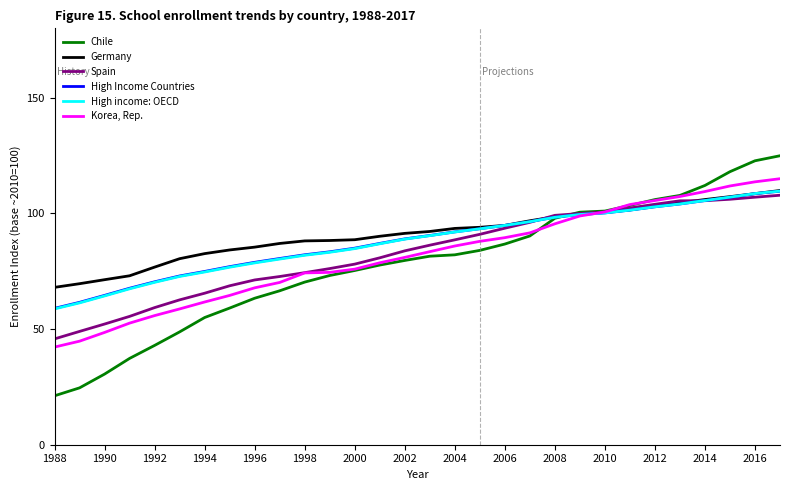

List the series in order of their peak value, highest first.

Chile, Korea, Rep., Germany, High income: OECD, High Income Countries, Spain